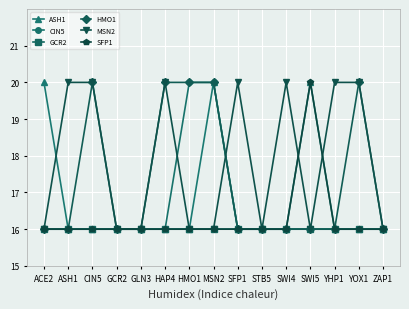

What is the sum of all HMO1 values?

260